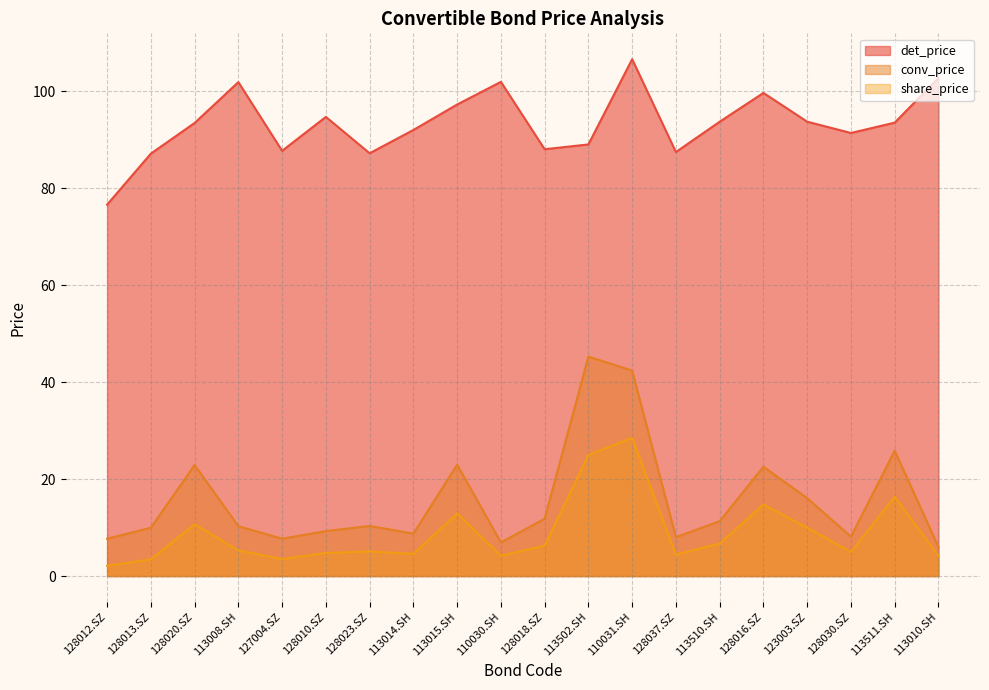

At which category does the chart reach its minimum across all series?

128012.SZ